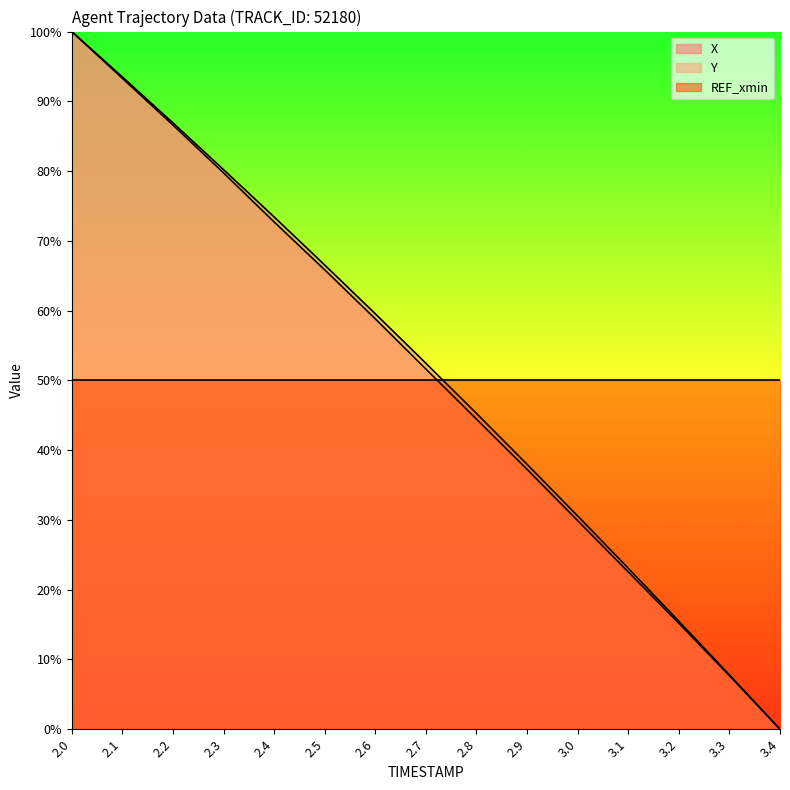

True or false: X and Y cross at least once.

False